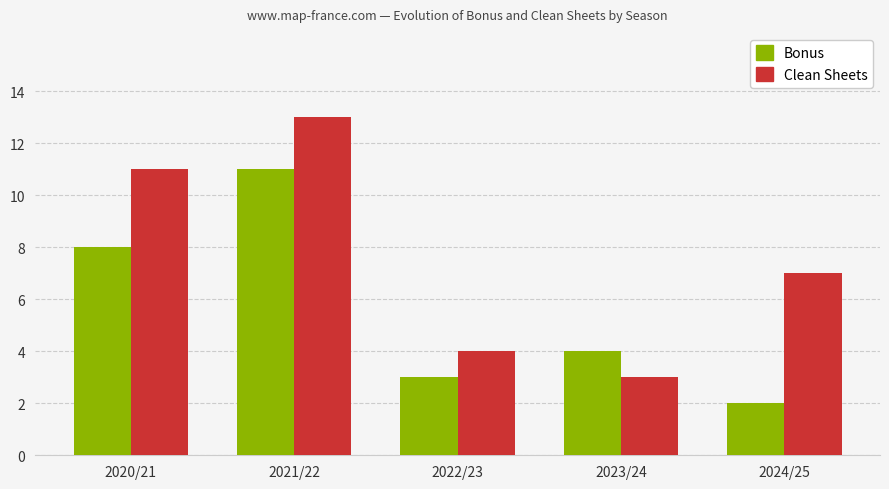

What is the approximate value of Clean Sheets at 2023/24?

3